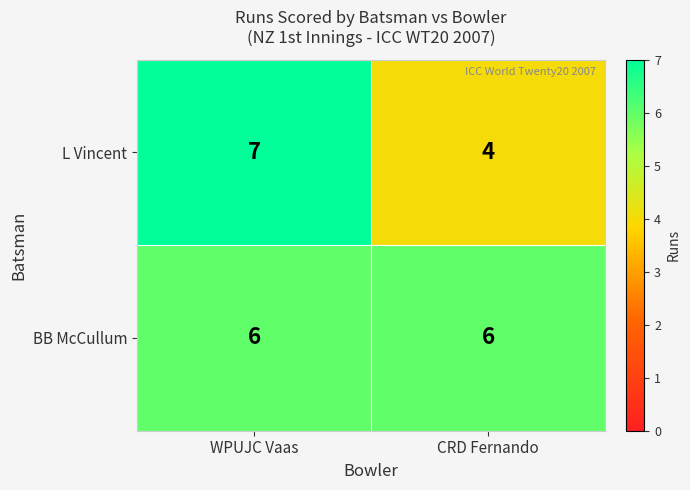

Rank the series by their maximum value, from highest to lowest.

L Vincent, BB McCullum